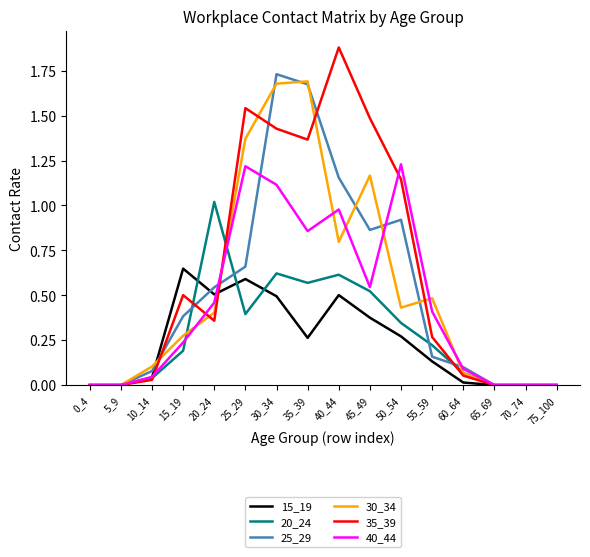

Rank the series by their maximum value, from lowest to highest.

15_19, 20_24, 40_44, 30_34, 25_29, 35_39